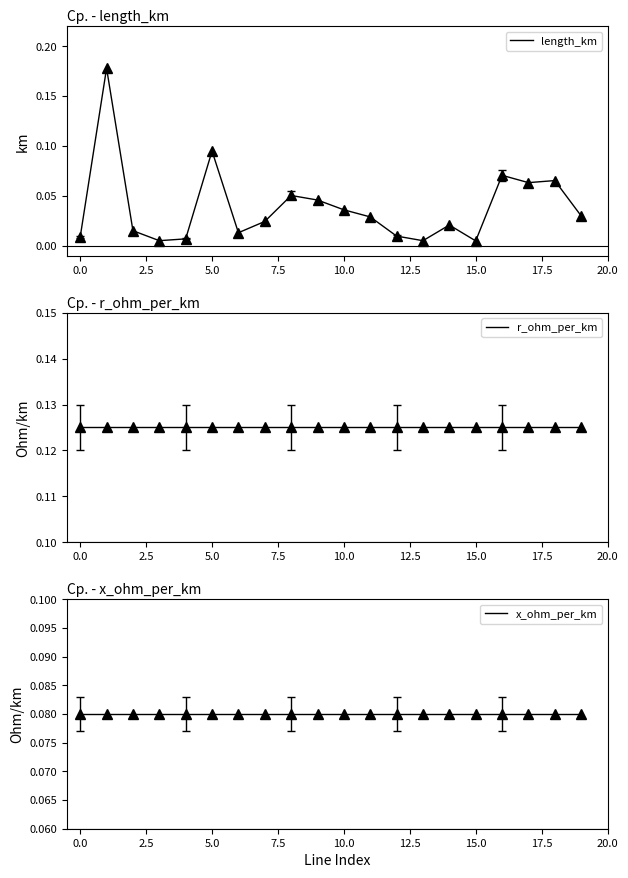

What position from the right is 16?

4